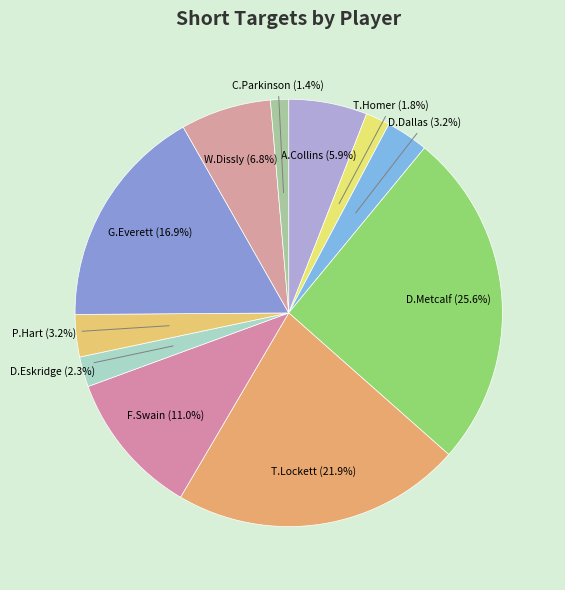

Rank the categories by value from highest to lowest.

D.Metcalf, T.Lockett, G.Everett, F.Swain, W.Dissly, A.Collins, D.Dallas, P.Hart, D.Eskridge, T.Homer, C.Parkinson